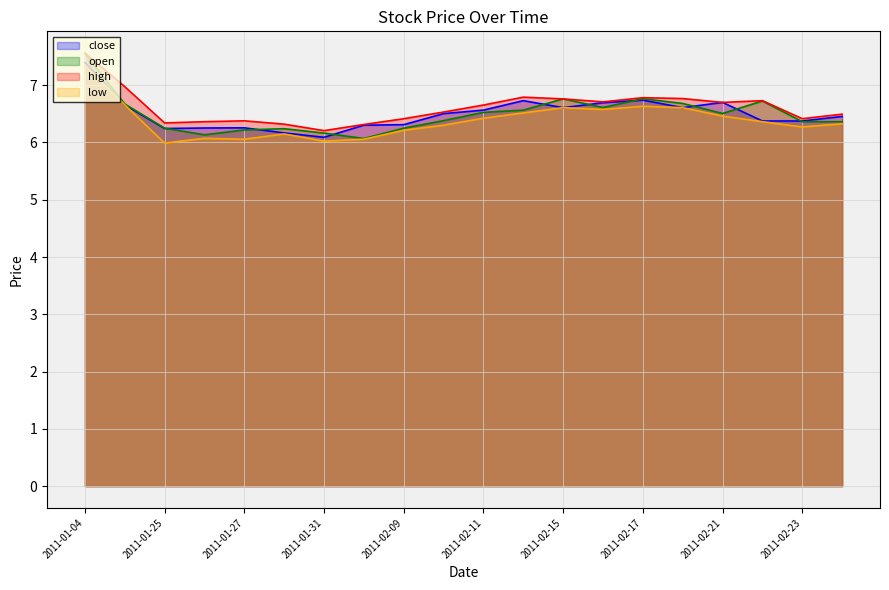

What is the label of the 20th point from the right?

2011-01-04